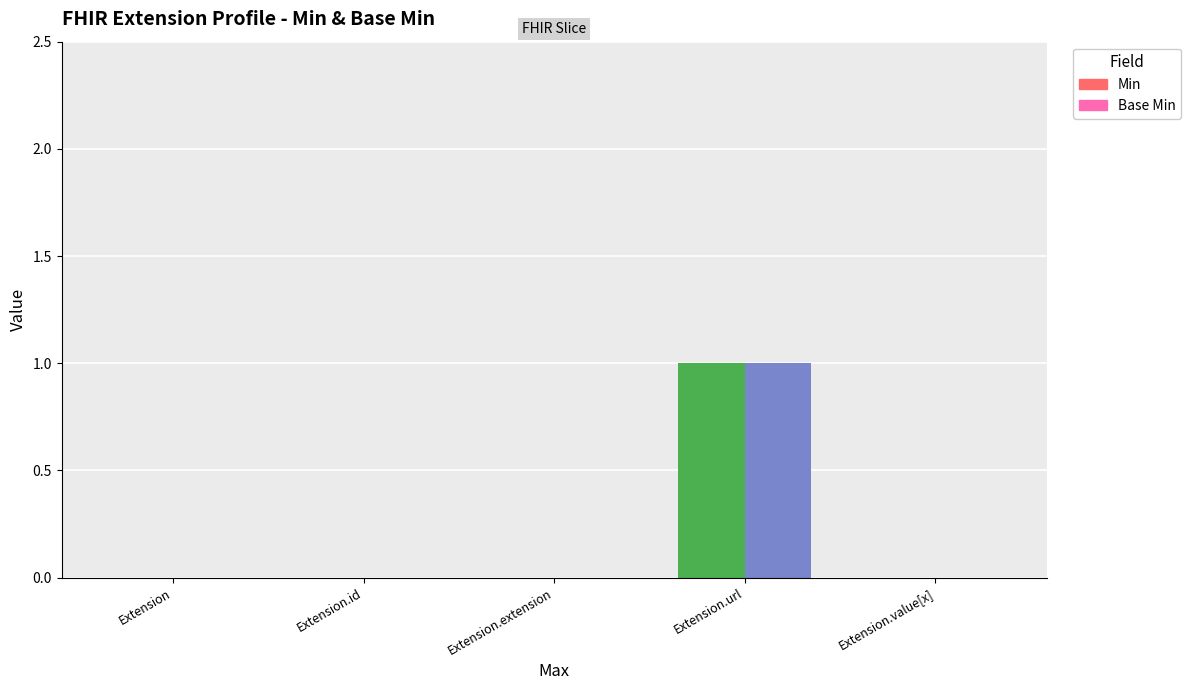

Reading right to left, what are all the values shown in this chart?

Min: 0	1	0	0	0
Base Min: 0	1	0	0	0